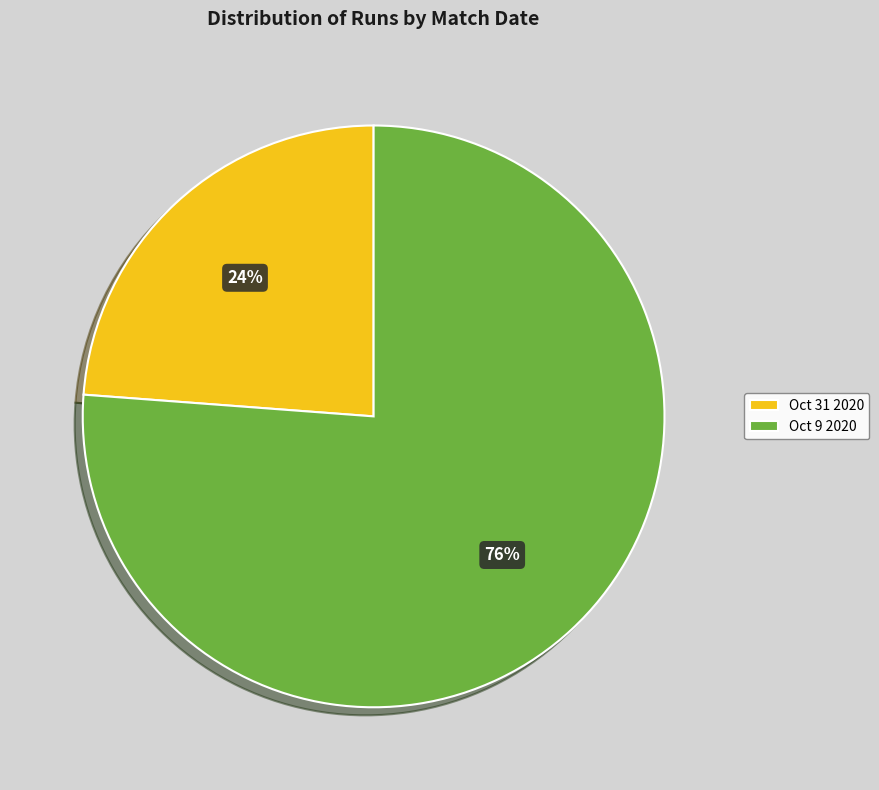

What percentage is the Oct 9 2020 slice, to the nearest percent?

76%